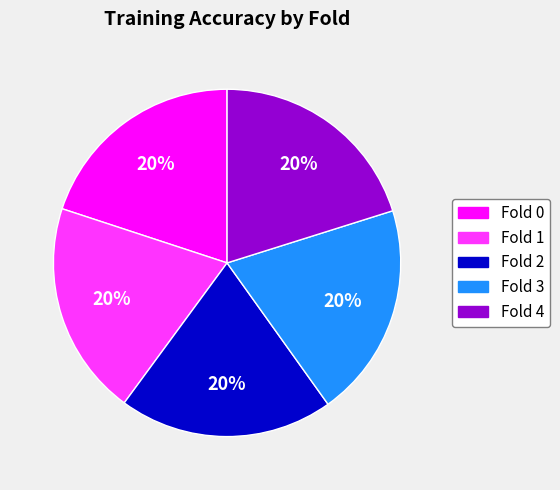

Combined, do Fold 2 and Fold 1 account for over 50%?

No